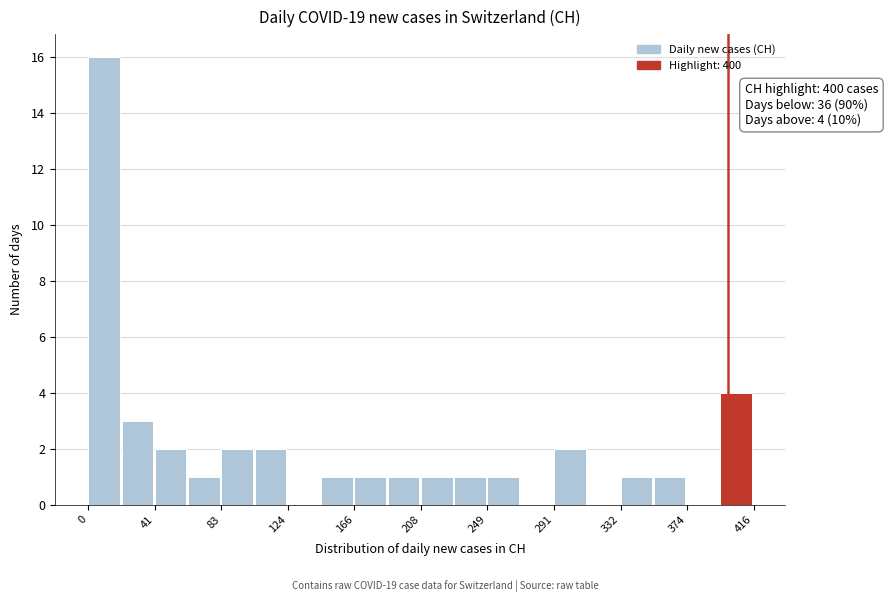

Which range on the x-axis has the tallest bar?

0 to 20